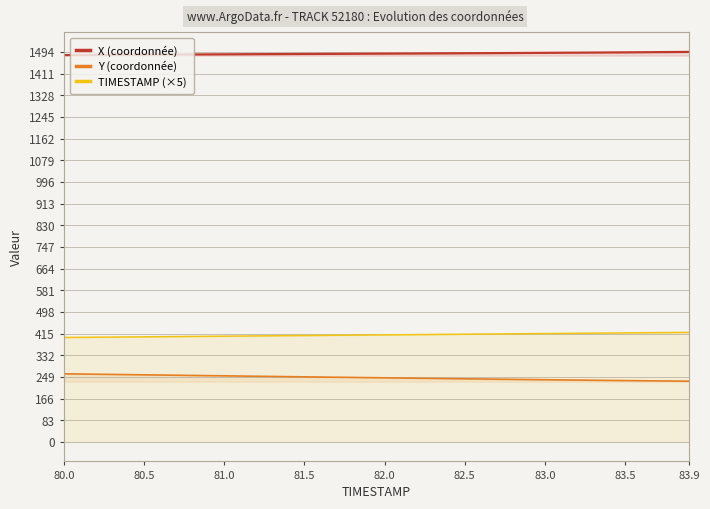

How many categories are shown in the chart?

40